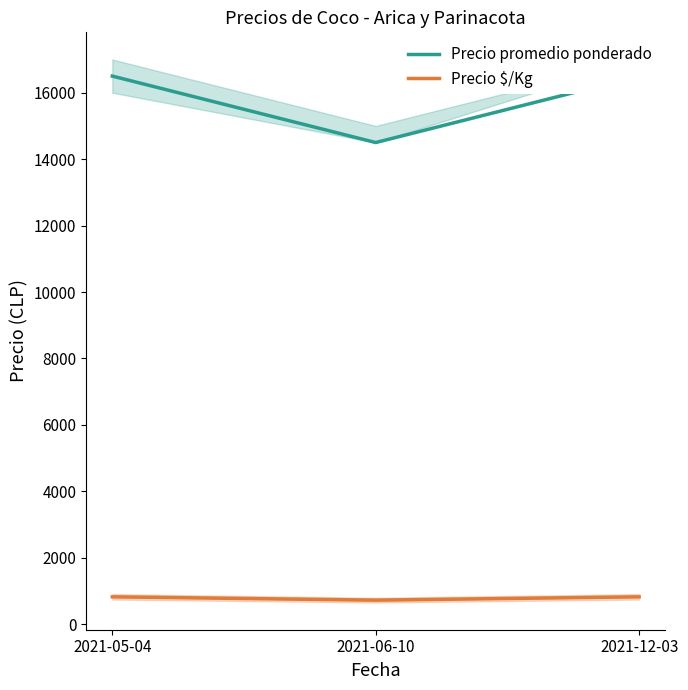

What is the sum of the Precio $/Kg values at 2021-06-10 and 2021-12-03?

1550